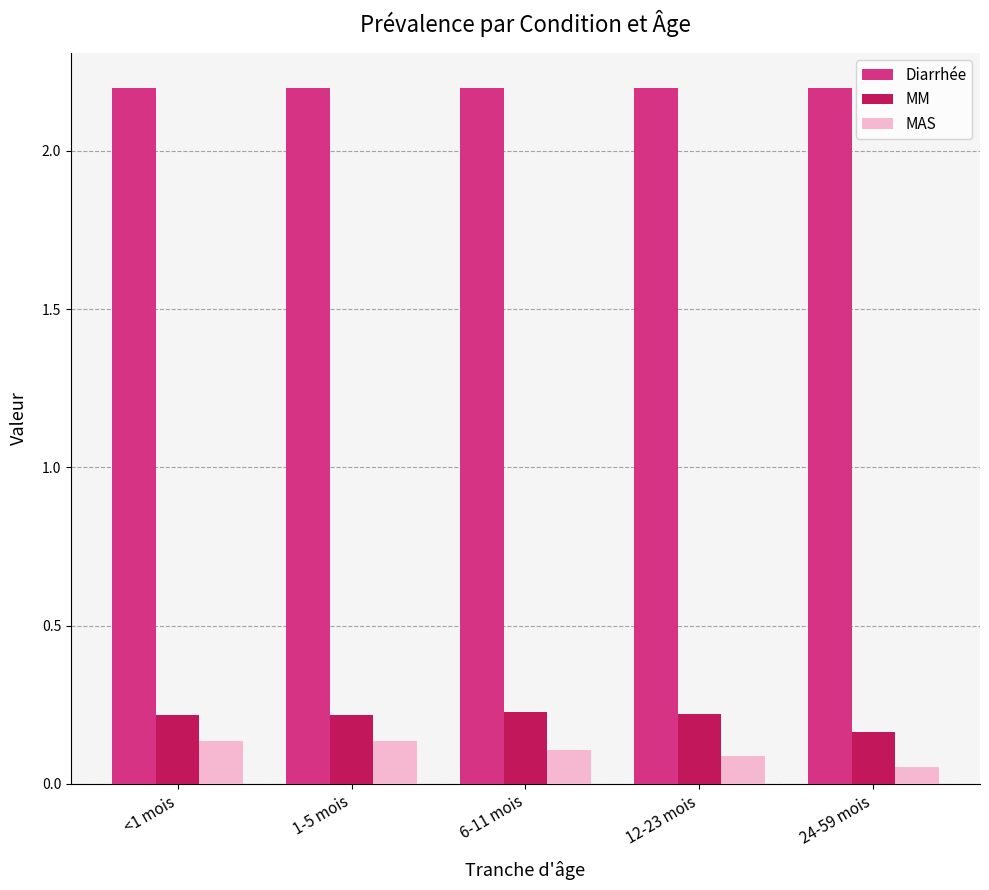

What is the maximum value shown in the chart?

2.2